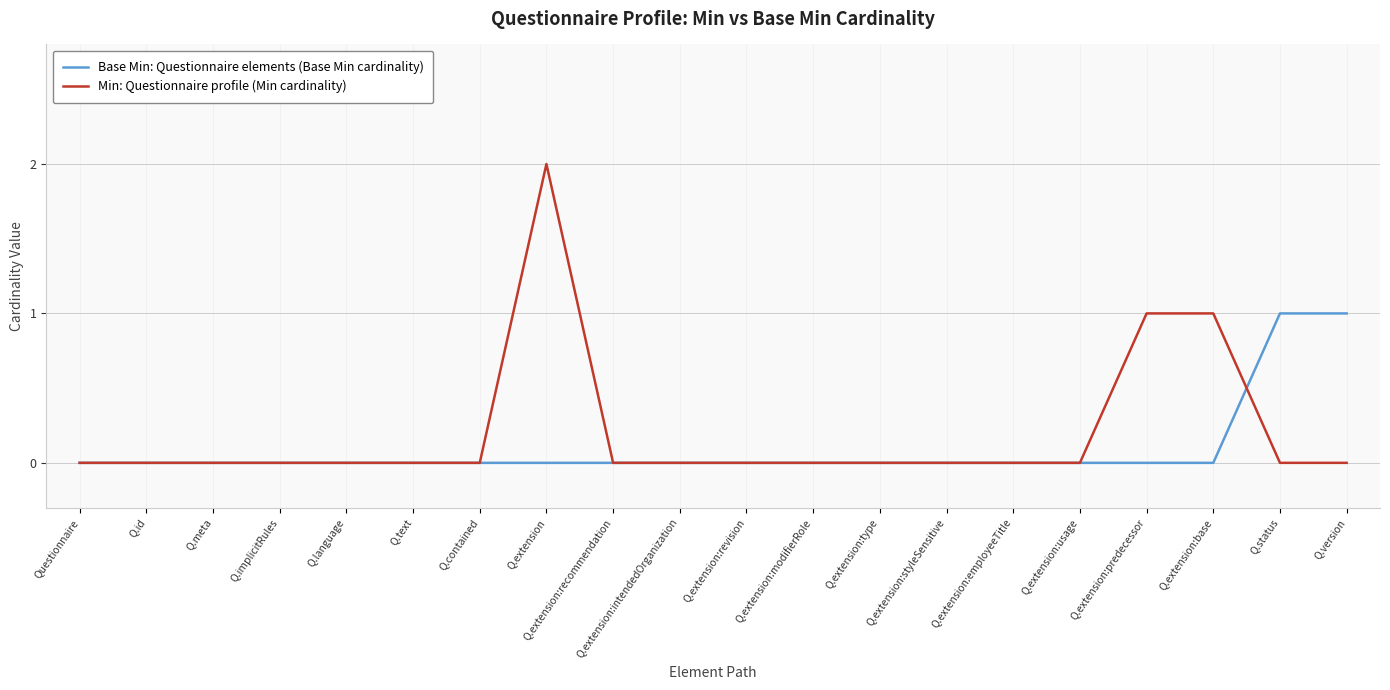

At which category is the sum across all series the highest?

Q.extension